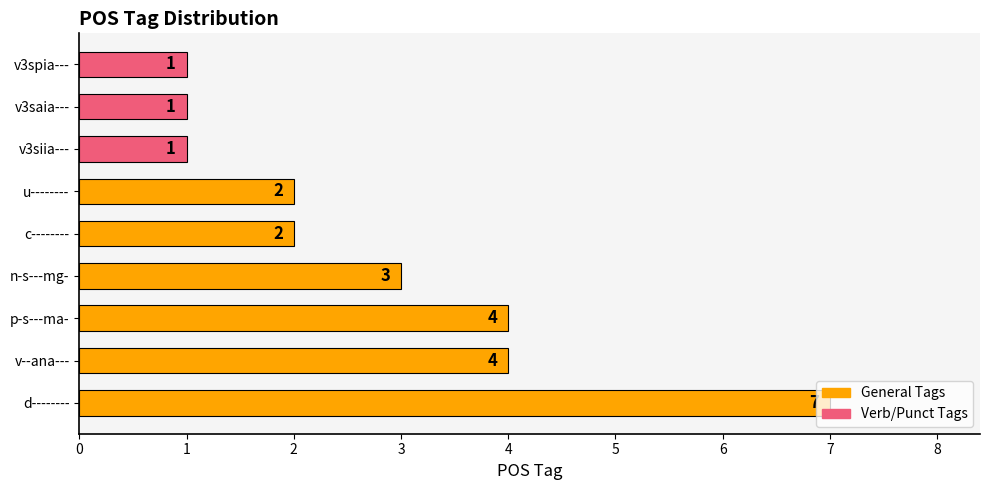

What is the average value?

3